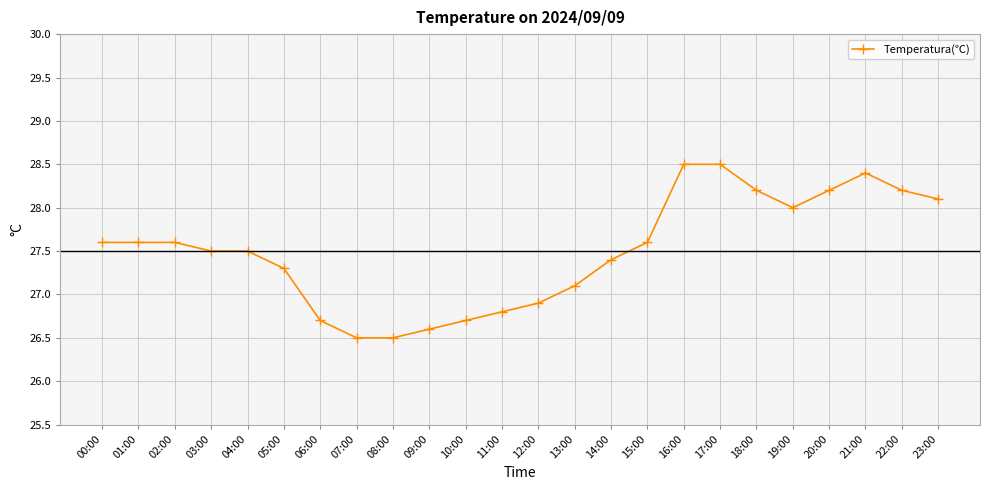

What is the ratio of the value at 07:00 to the value at 10:00?

1.0